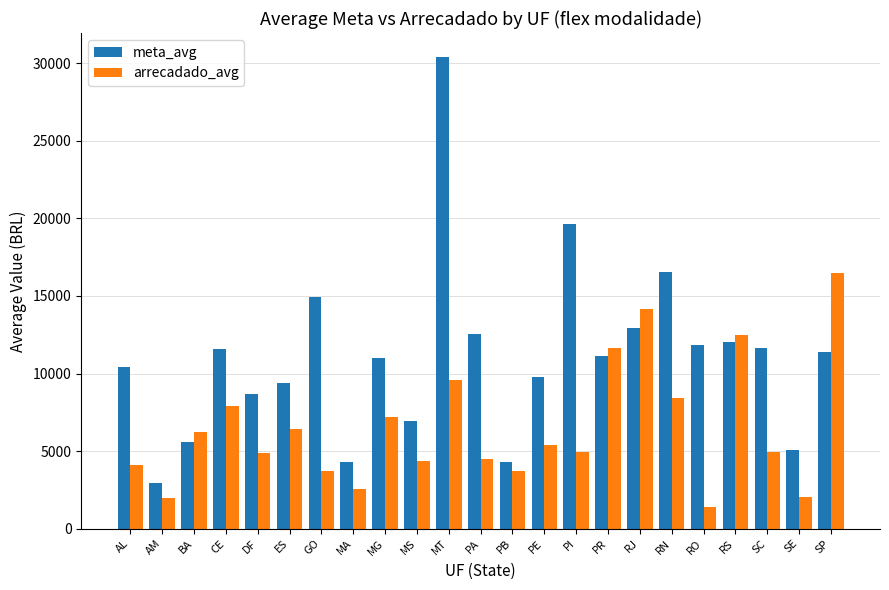

What is the difference between the arrecadado_avg values at MS and PE?

1007.9